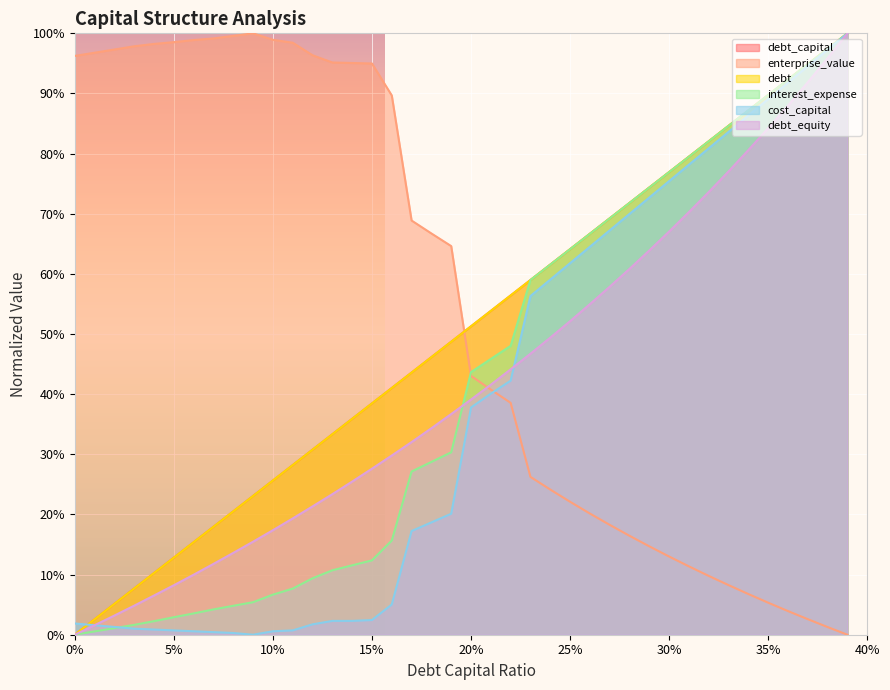

True or false: interest_expense has more than 1 points higher than both neighbors.

False